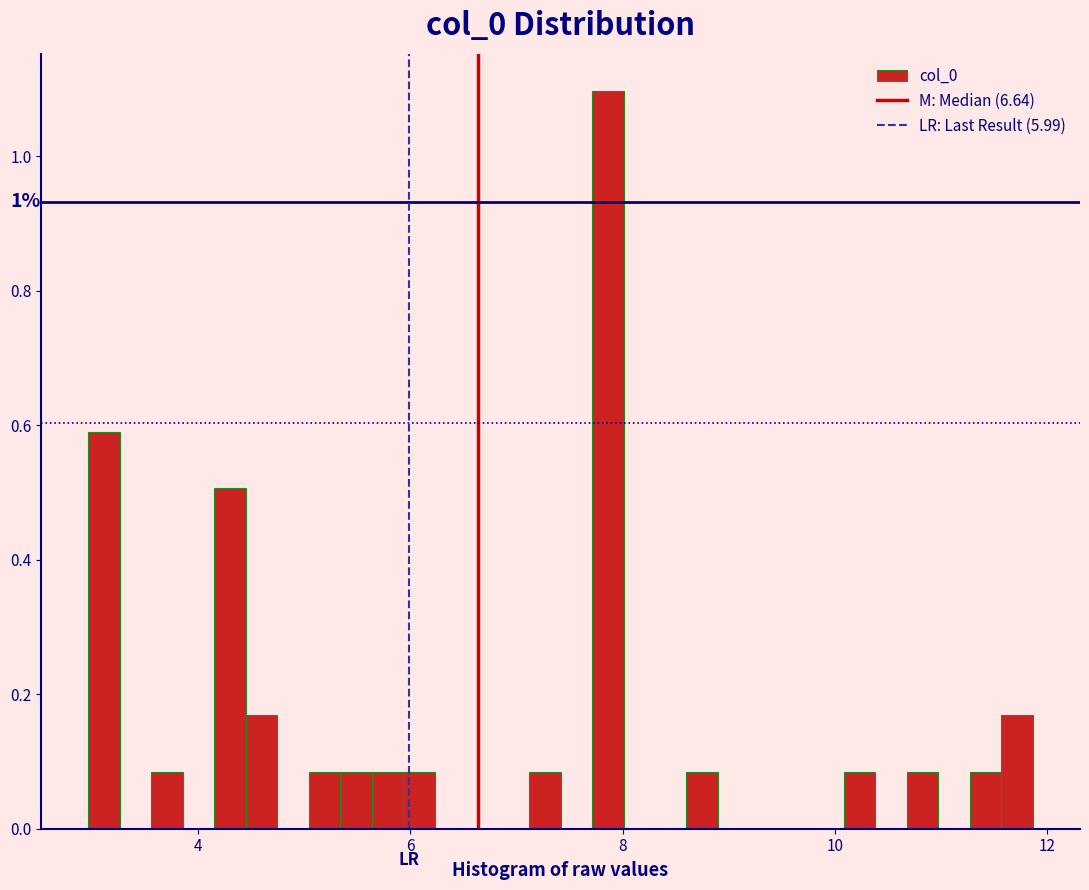

Read against the x-axis, roughly where is the centre of the tallest bar?

7.8